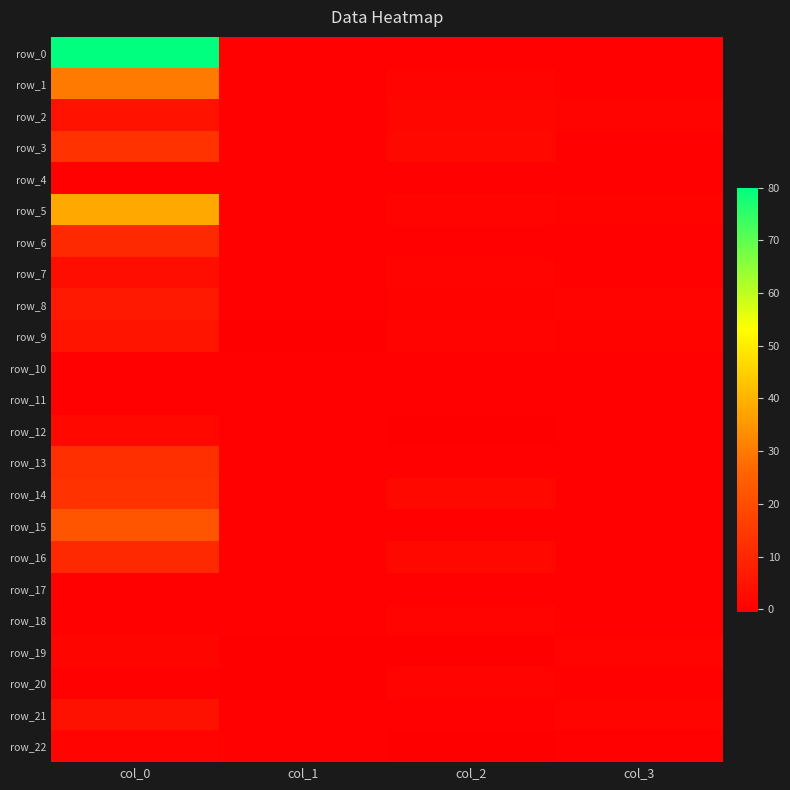

At which category is the sum across all series the highest?

col_0